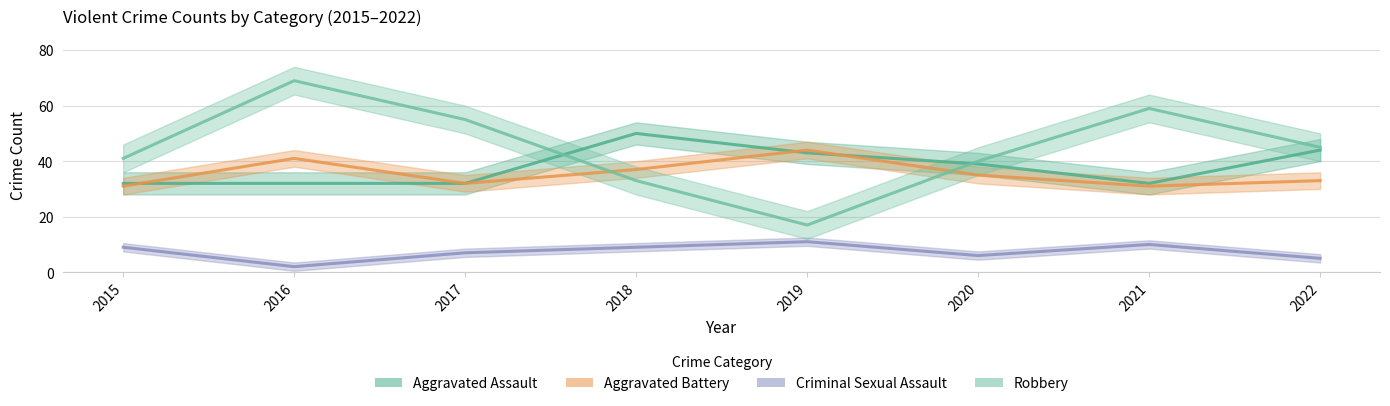

Where is Criminal Sexual Assault nearest to the value 6?

2020